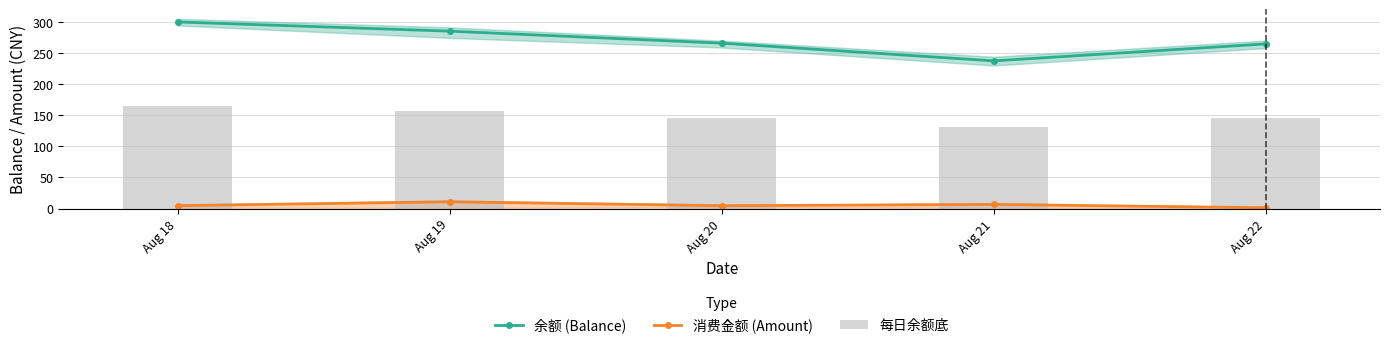

At how many categories does at least one series exceed 268?

2